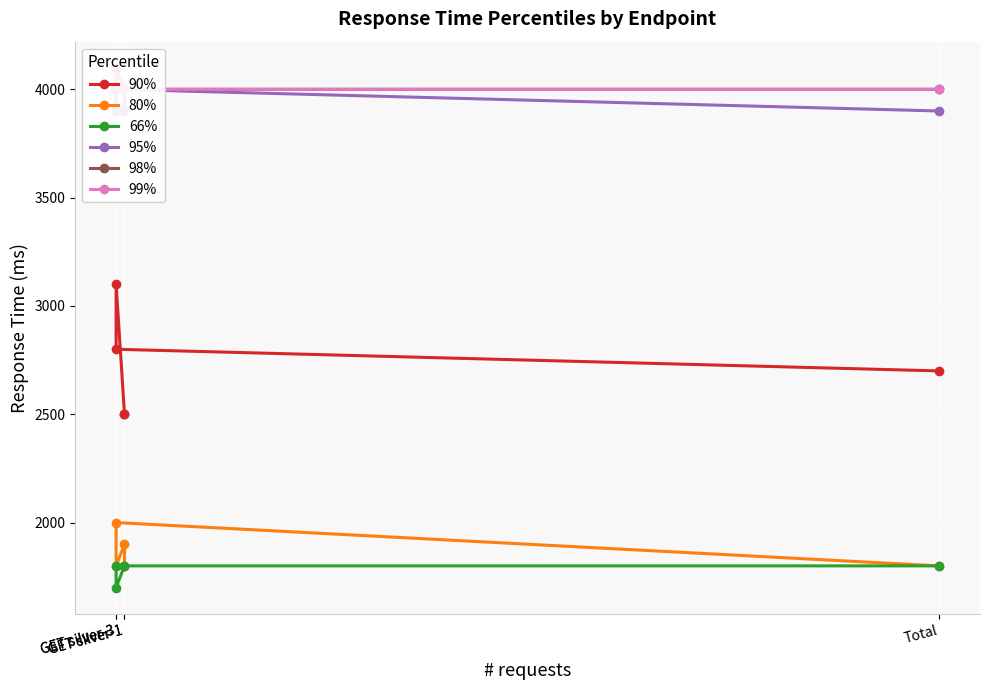

True or false: 66% and 80% cross at least once.

False